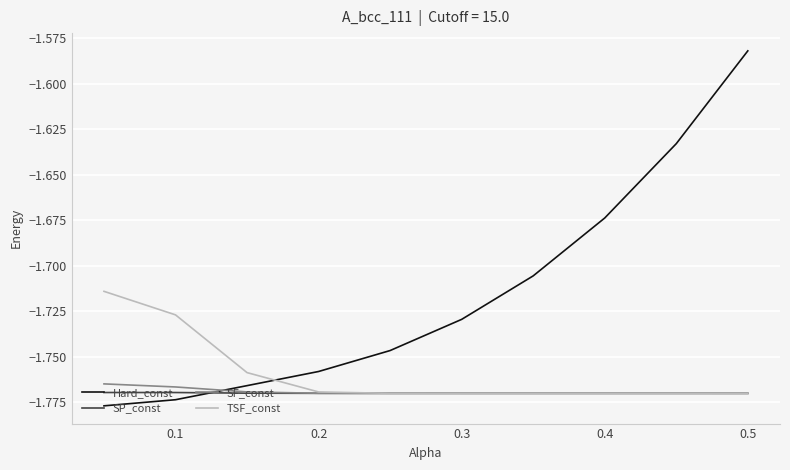

Which series has the largest total across all categories?

Hard_const